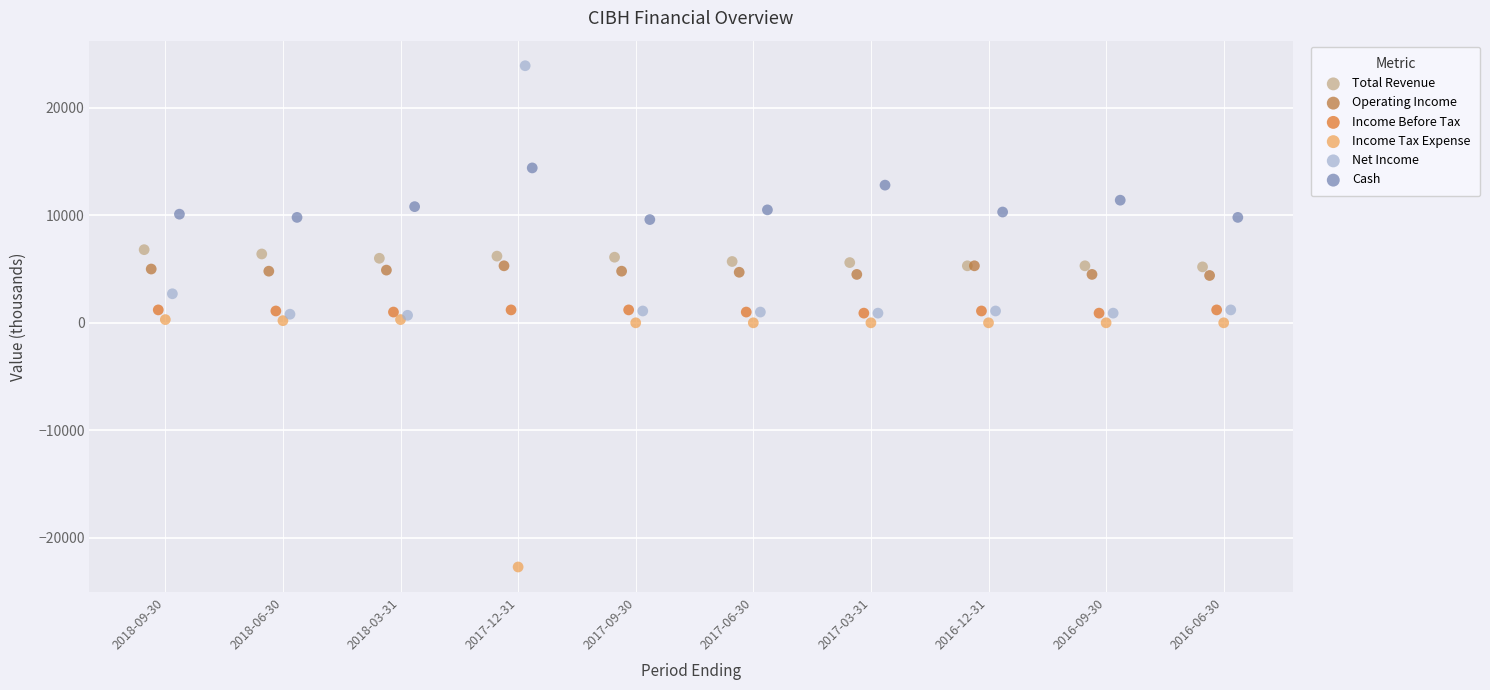

What are all the series names shown in the legend?

Total Revenue, Operating Income, Income Before Tax, Income Tax Expense, Net Income, Cash